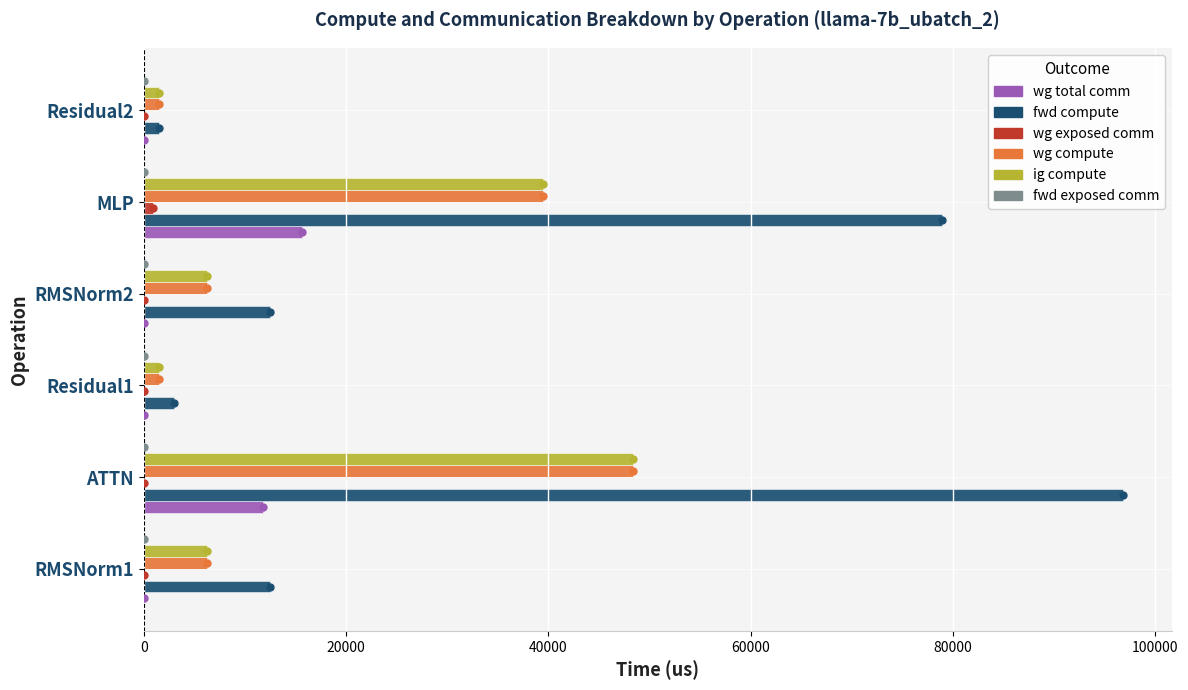

Is the value of fwd compute at MLP greater than the value of wg total comm at RMSNorm2?

Yes